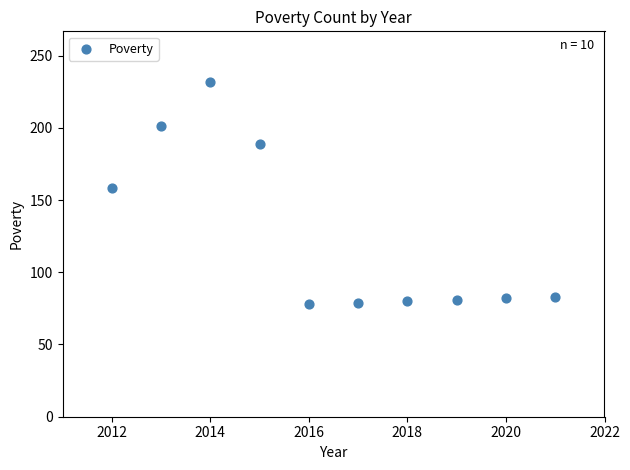

What is the average Y value?

126